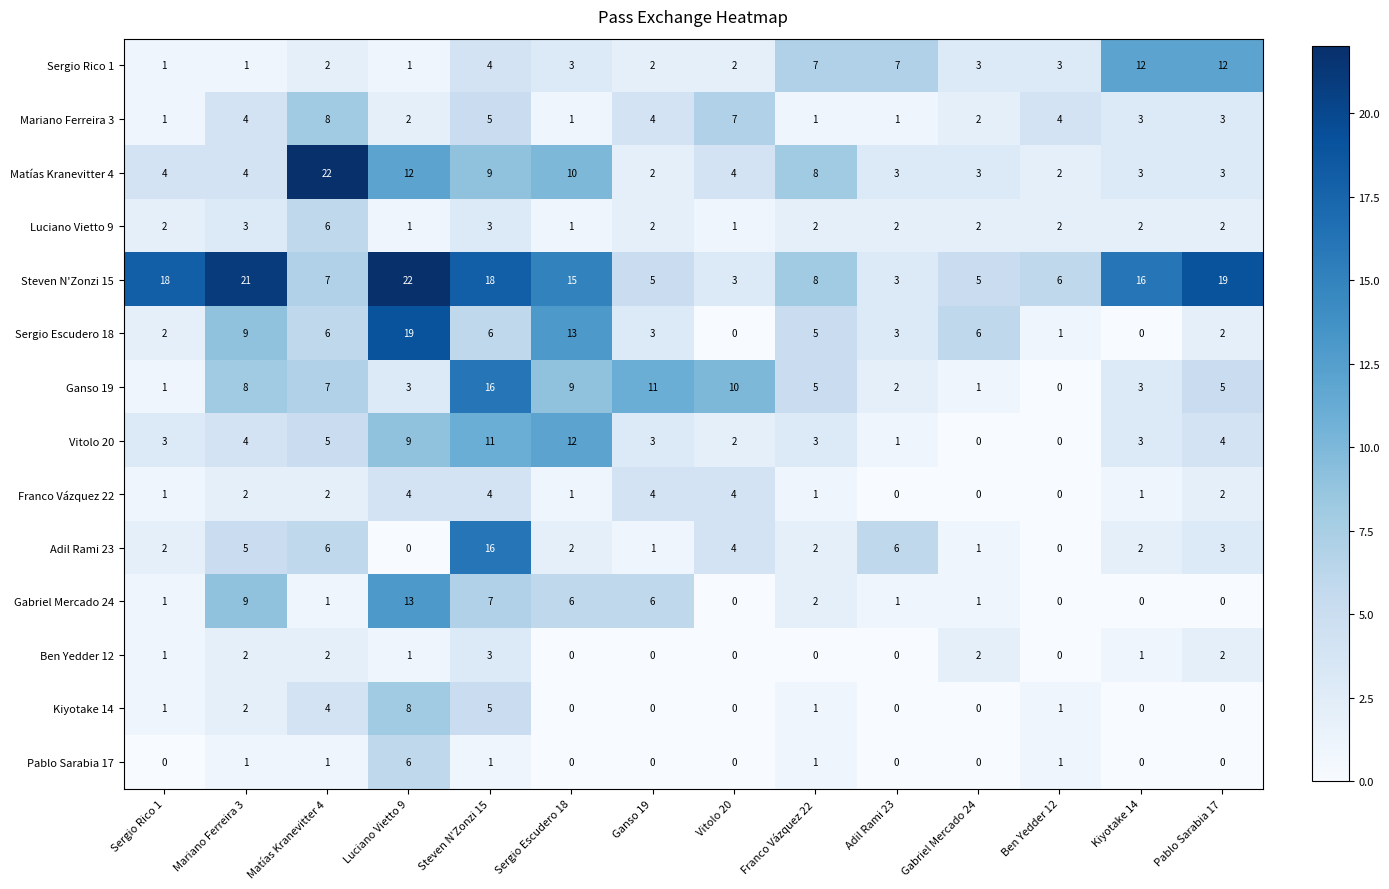

What is the spread (max minus min) of values at Ben Yedder 12?

6